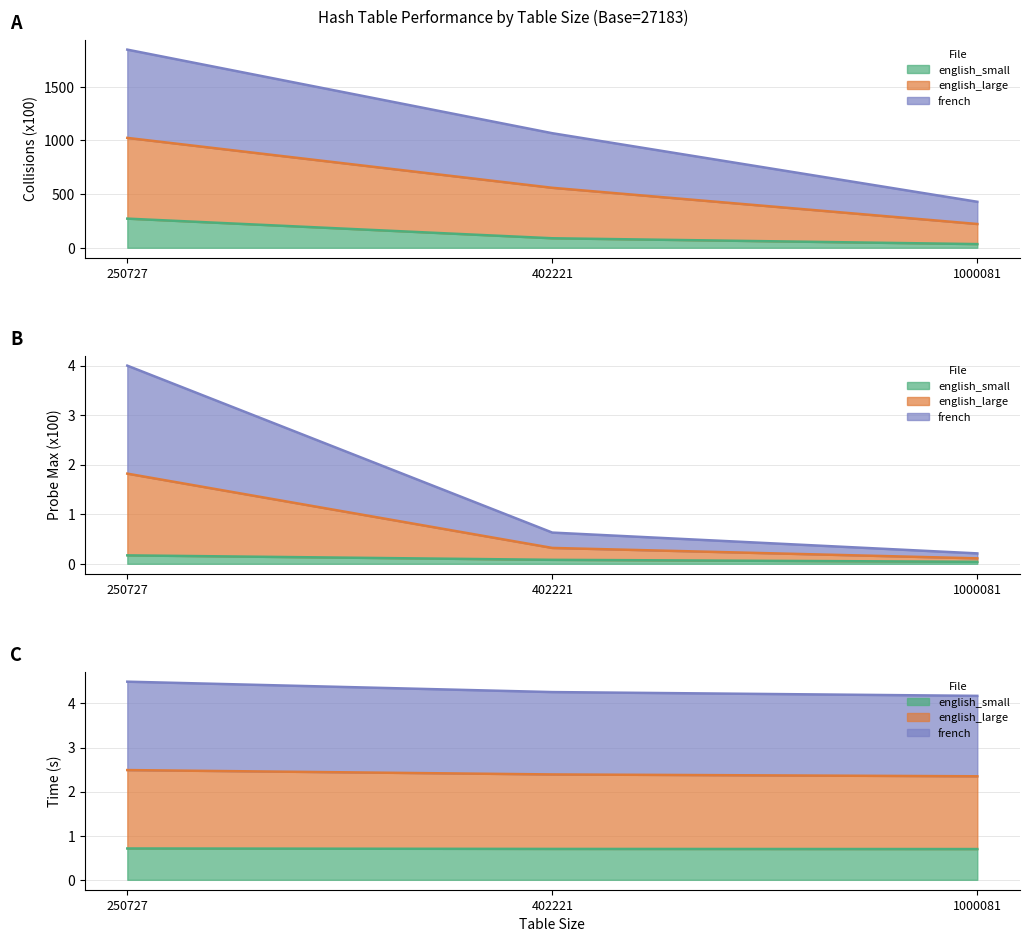

How many data points does each series have?

3